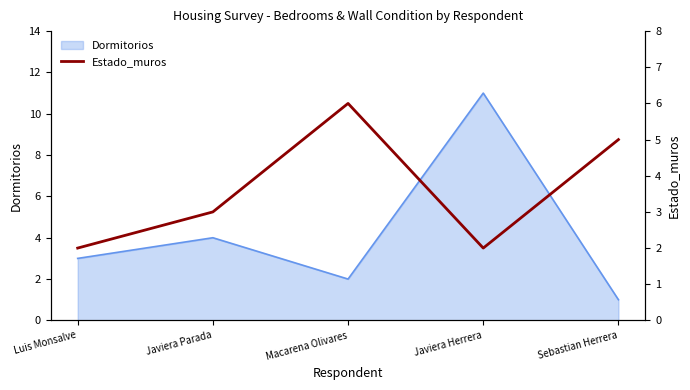

True or false: Dormitorios has a value of 17 at Javiera Herrera.

False